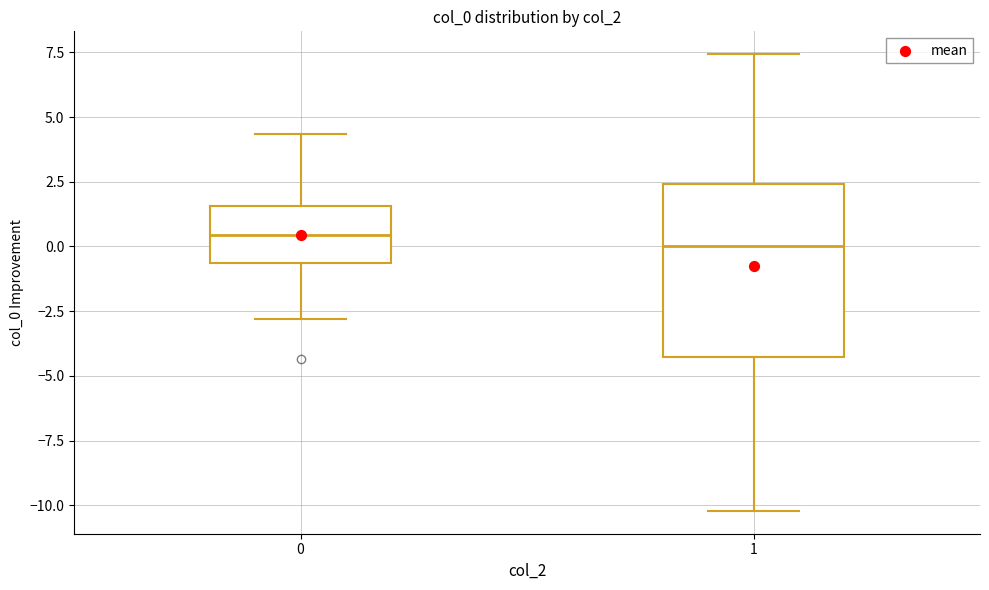

Reading left to right, transcribe this box plot: for each box, give where its median line is, the range the box spans, and where its two whiskers end, as read against the y-axis. The values are not printed on the chart, so give them approximately, as read against the axis.

0: median 0.5, box -0.5 to 1.5, whiskers -3.0 to 4.5
1: median 0.0, box -4.5 to 2.5, whiskers -10.0 to 7.5